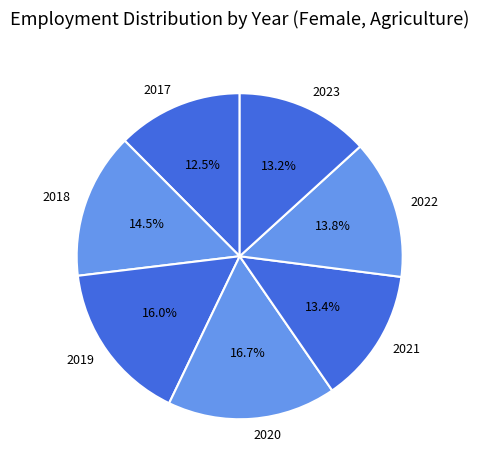

Which slice is the largest?

2020